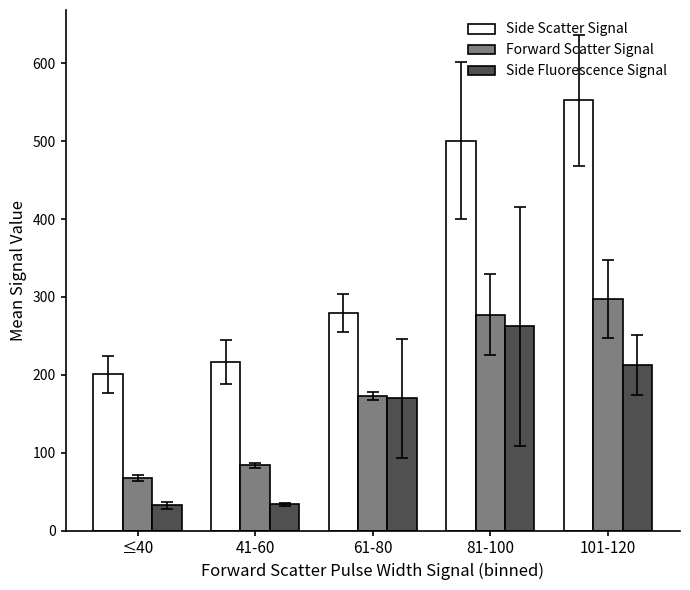

What is the difference between the maximum and second lowest values in the Side Scatter Signal series?

335.8